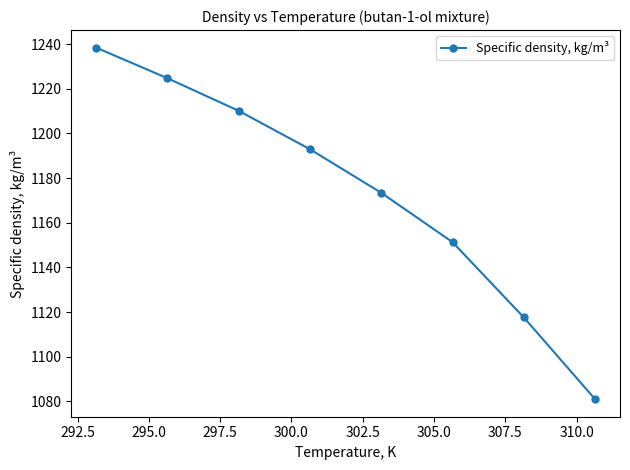

What is the difference between the maximum and minimum values?

157.4